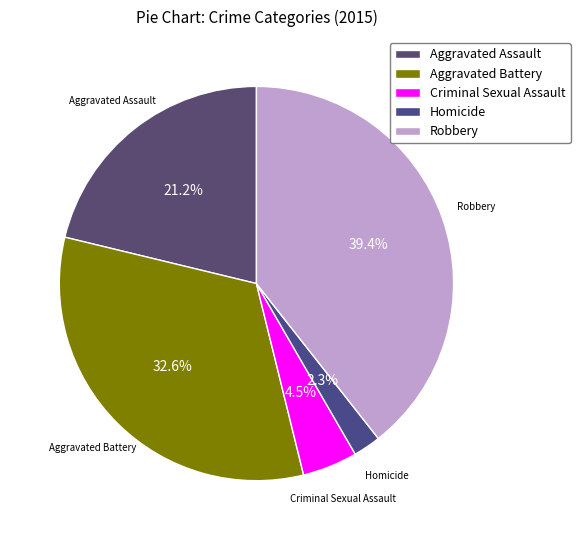

Combined, what portion of the pie is Robbery and Aggravated Battery?

72.0%